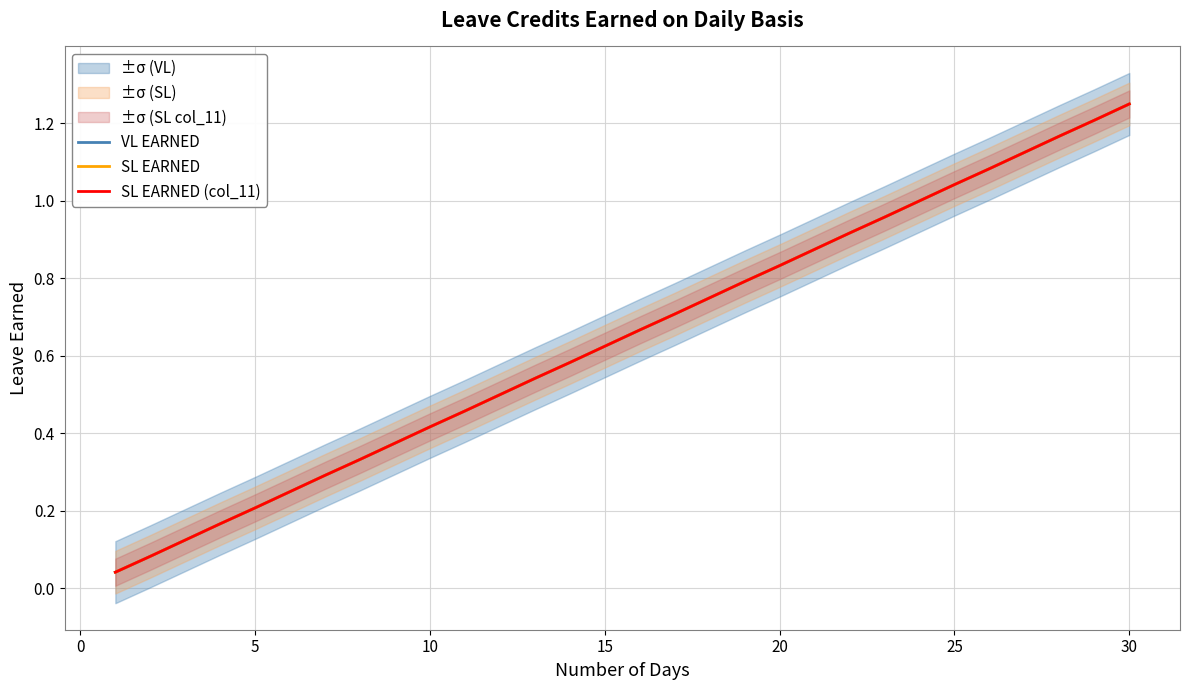

How many series are shown in this chart?

3